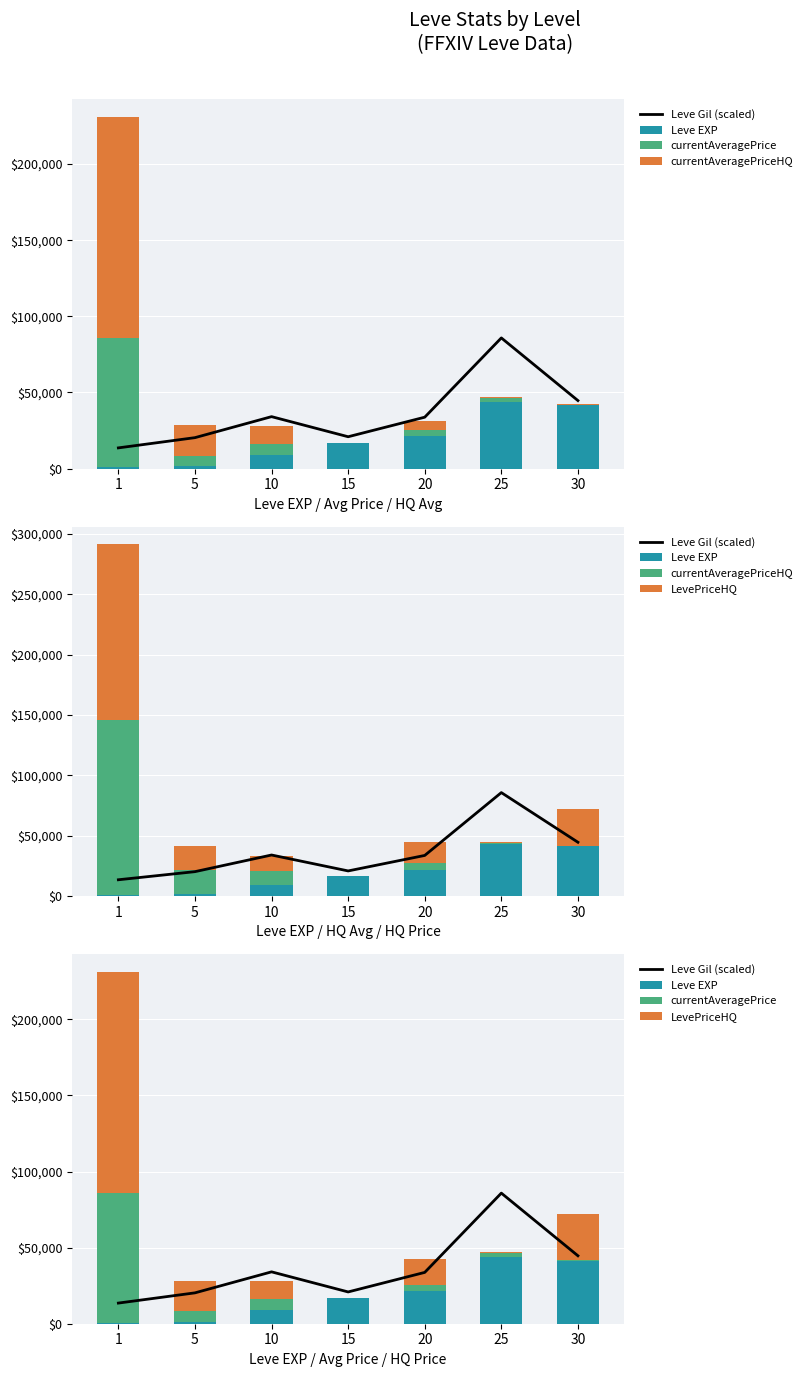

Read the currentAveragePriceHQ value at 1, to the nearest 50.

145350